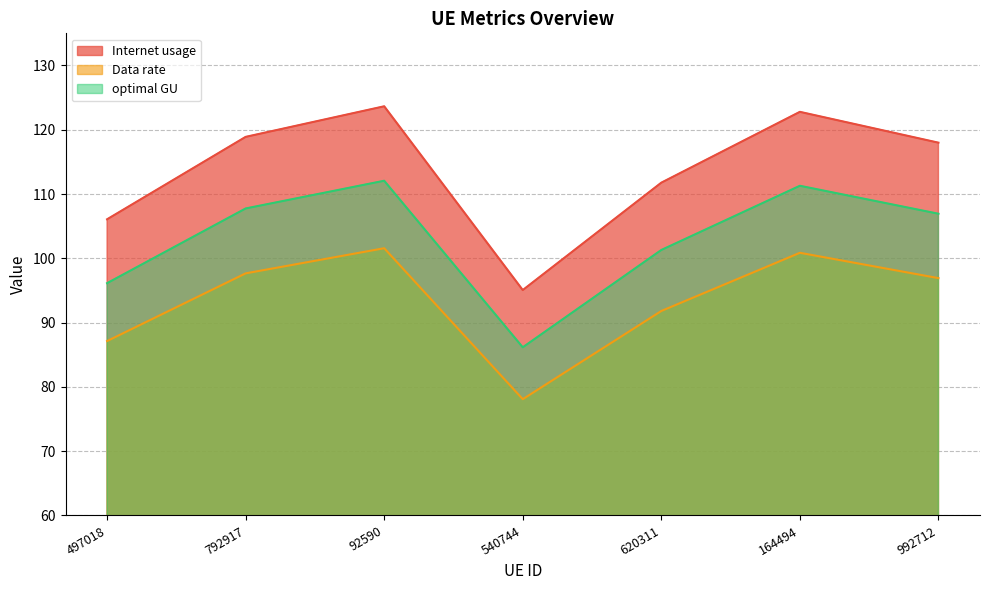

Does the chart display data point markers on the line(s)?

No